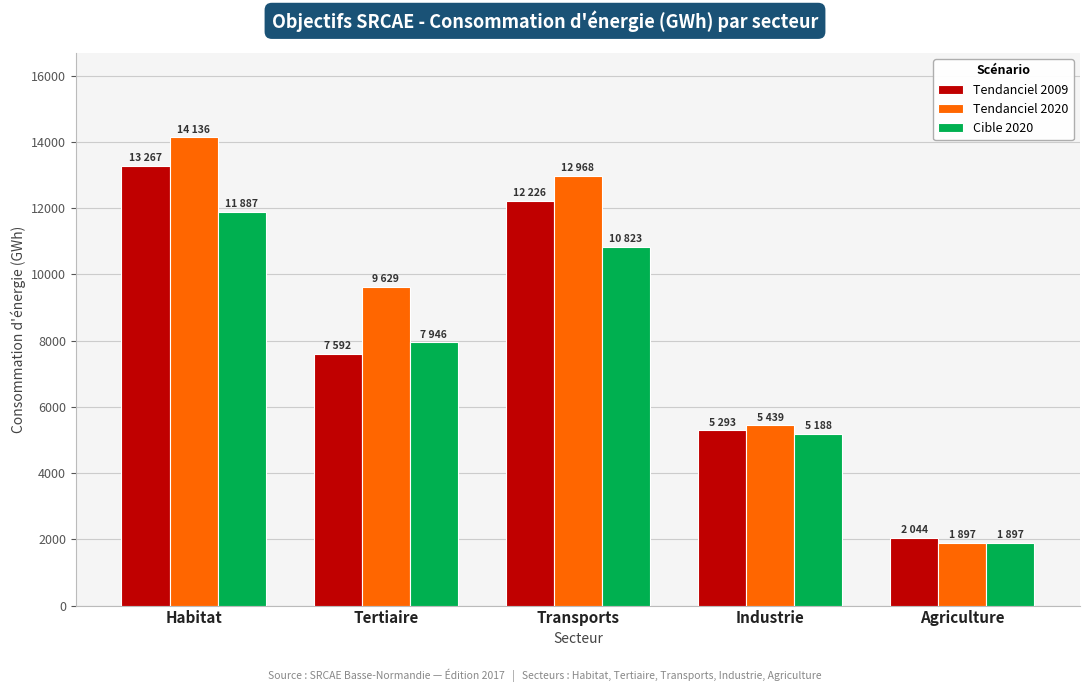

Which series has the widest spread of values?

Tendanciel 2020